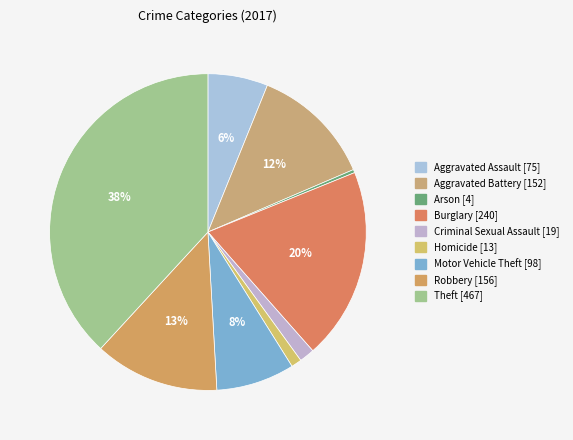

Is it true that Motor Vehicle Theft is 1% of the pie?

False